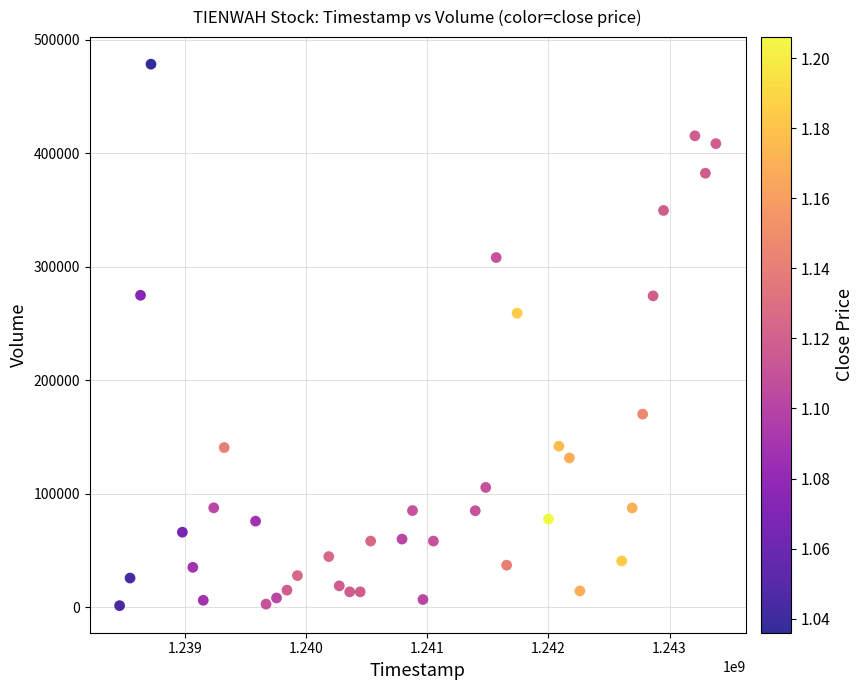

What Y value in the scatter plot is closest to 239904?

259024